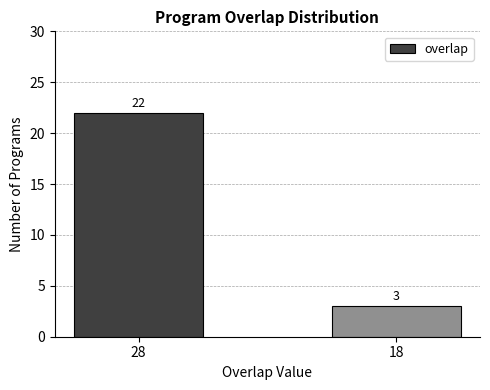

Where is the data nearest to the value 12?

18